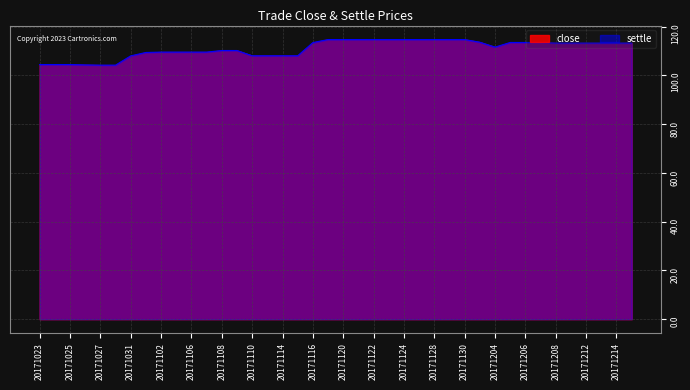

Which has a higher value, 20171212 or 20171110?

20171212